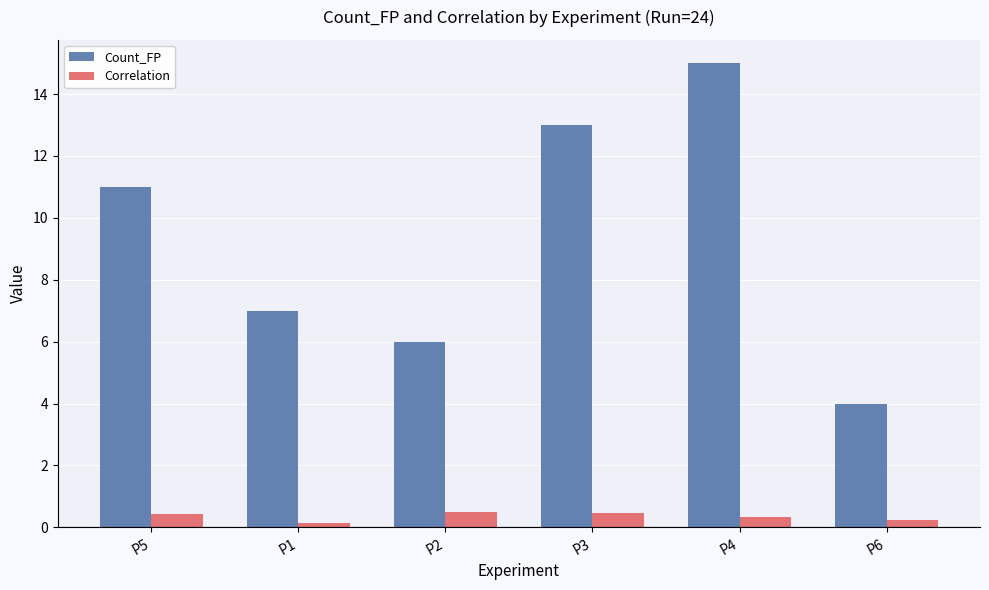

At how many categories does at least one series exceed 8?

3